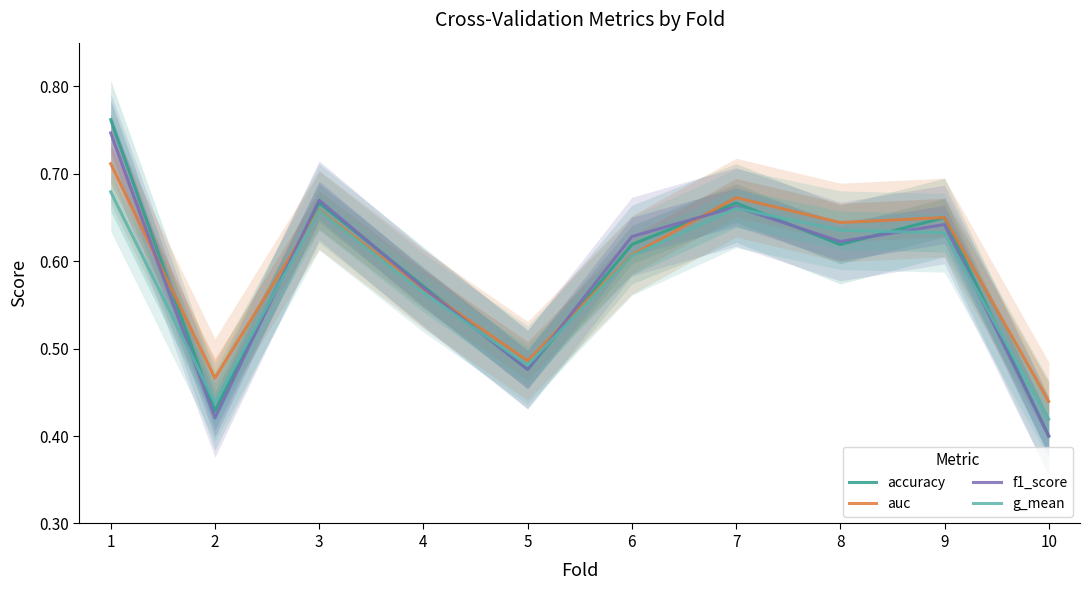

At which category is the sum across all series the highest?

1